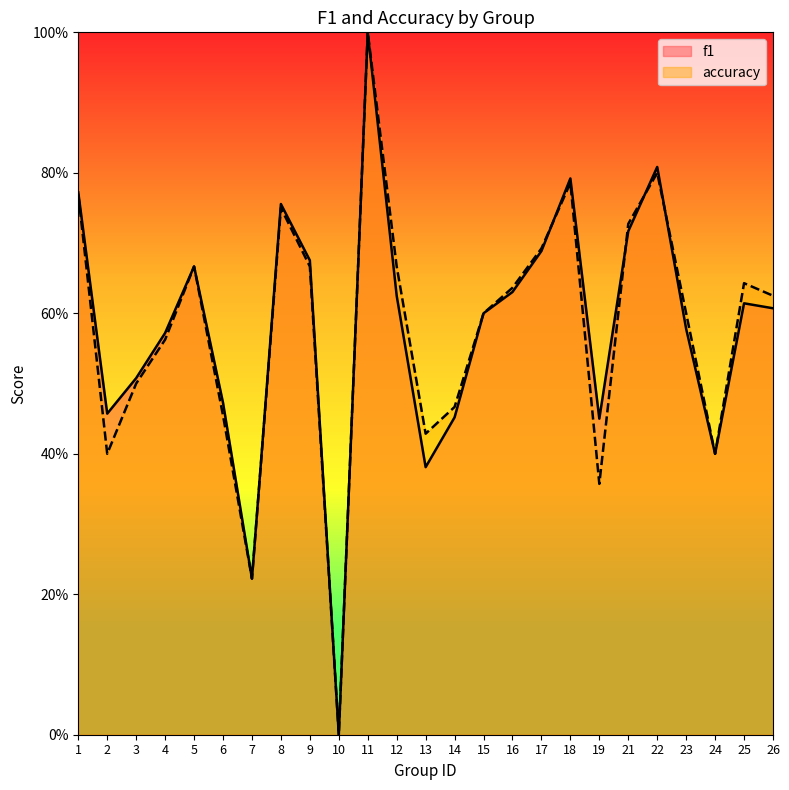

How many categories are shown in the chart?

25